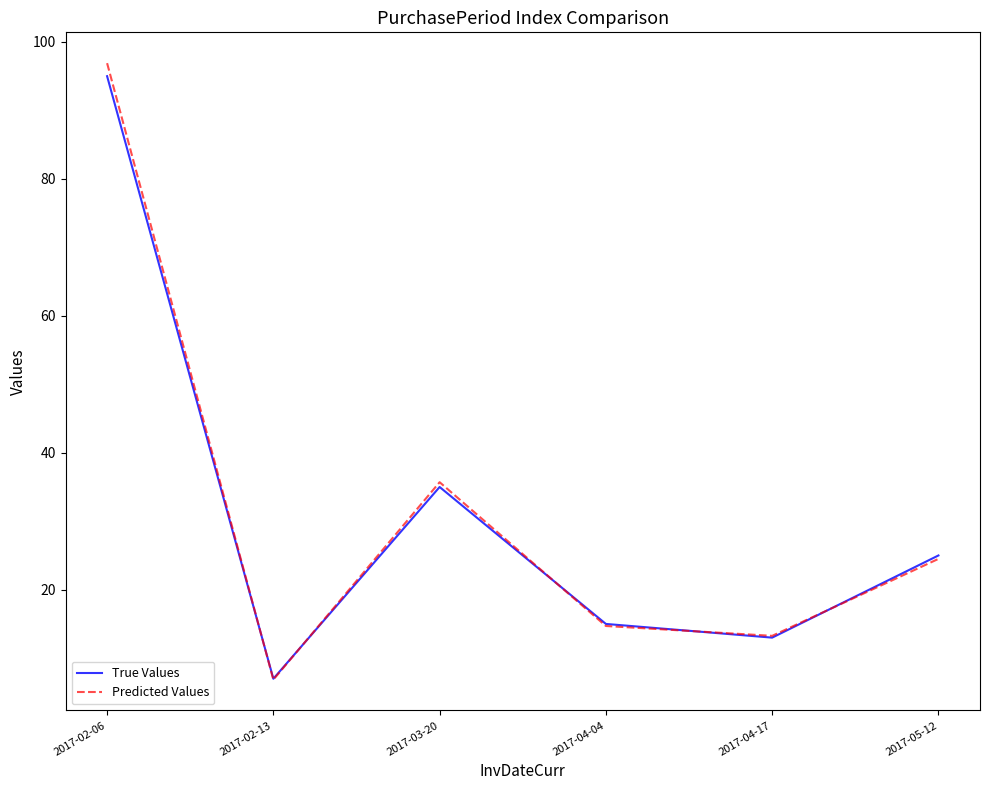

Reading right to left, extract all data points from this chart.

True Values: 2017-05-12=25.0	2017-04-17=13.0	2017-04-04=15.0	2017-03-20=35.0	2017-02-13=7.0	2017-02-06=95.0
Predicted Values: 2017-05-12=24.5	2017-04-17=13.3	2017-04-04=14.7	2017-03-20=35.7	2017-02-13=6.9	2017-02-06=96.9